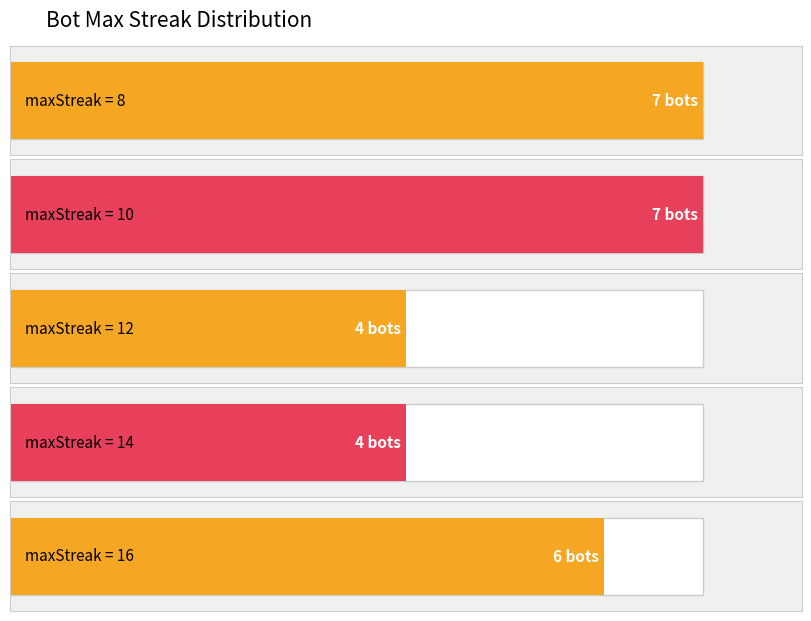

Count the number of data series in this chart.

1